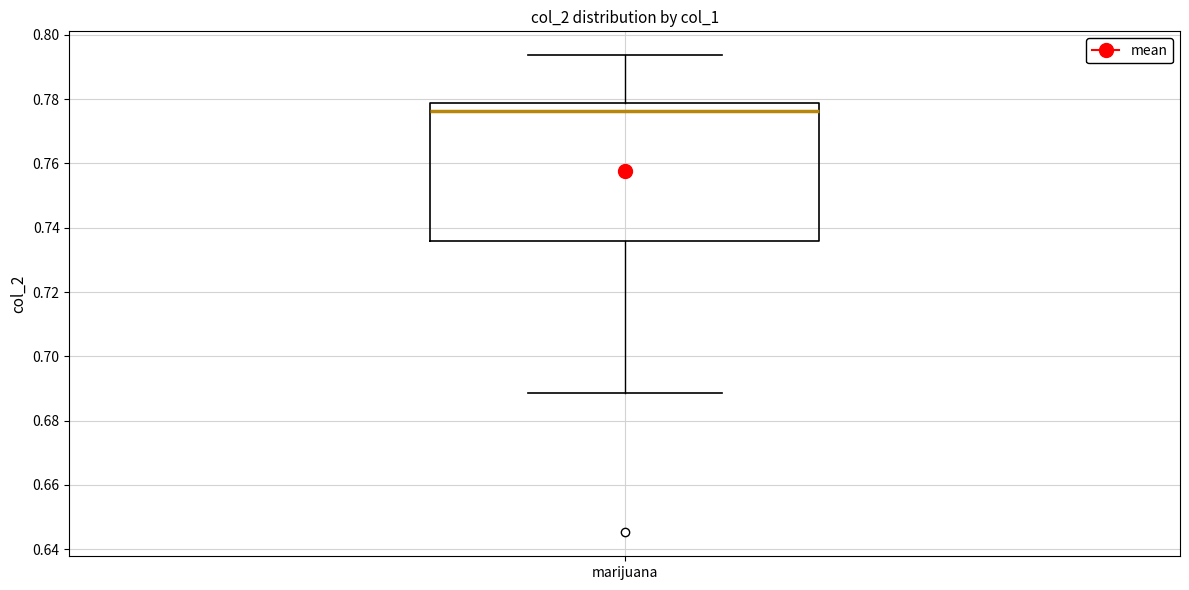

Where does the lower whisker of the box for marijuana end on the y-axis? The values are not printed on the chart, so give them approximately, as read against the axis.

0.688